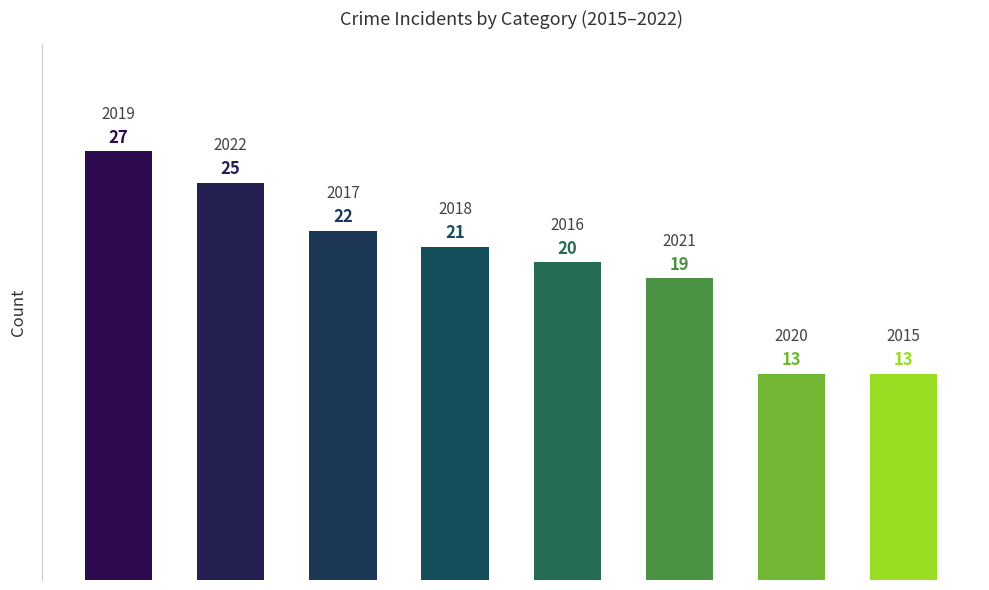

Reading right to left, what are all the values shown in this chart?

13	13	19	20	21	22	25	27